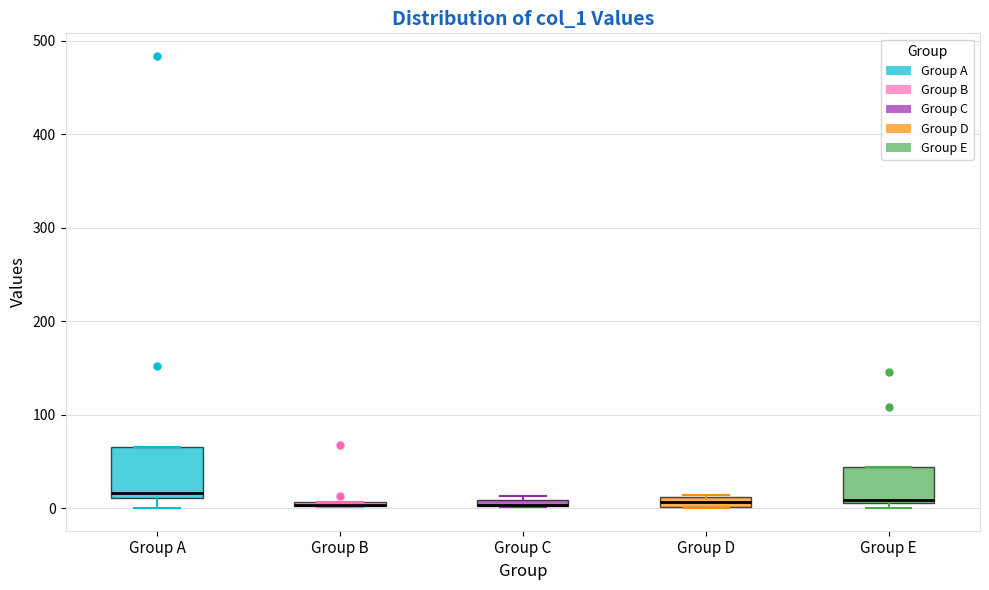

Comparing the boxes themselves (not the whiskers), which one is the tallest?

Group A